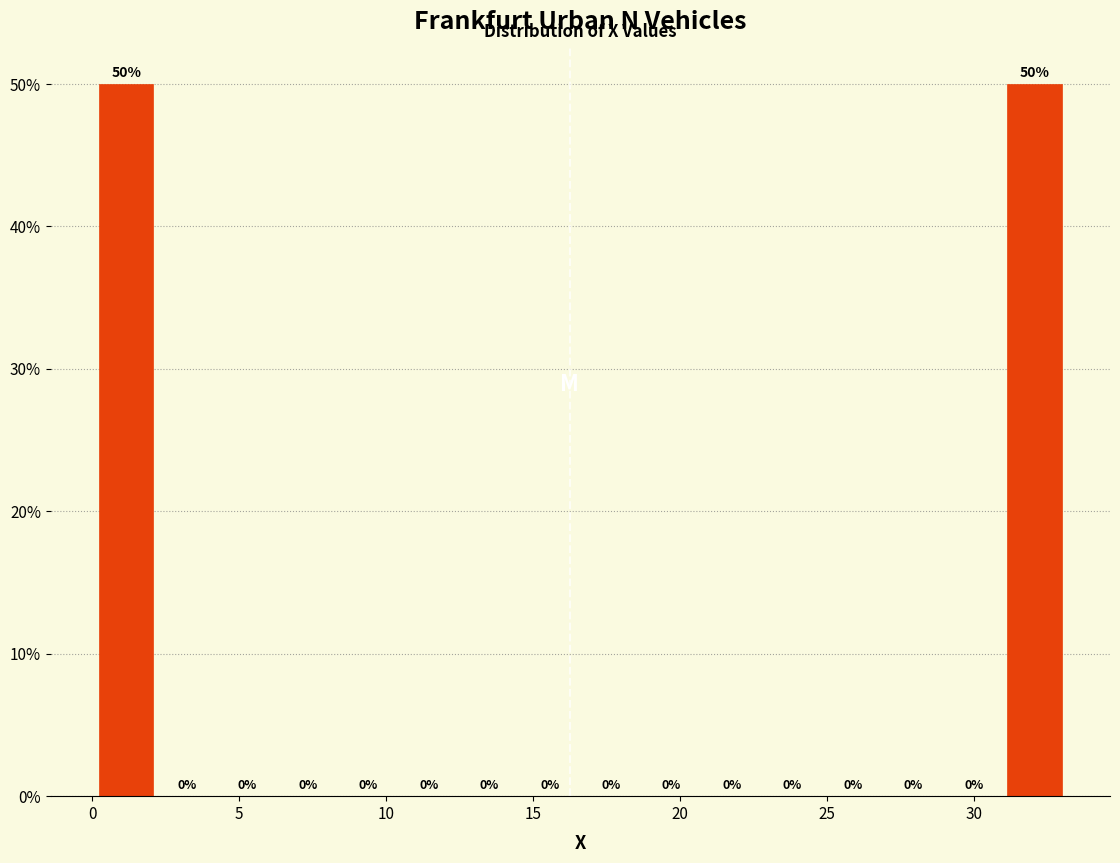

Reading left to right, transcribe this chart: for each bar, give the range it covers on the x-axis and its height. The bar edges are not printed on the chart, so give them approximately, as read against the axis.

0.0 to 2.0: 50
2.0 to 4.0: 0
4.0 to 6.5: 0
6.5 to 8.5: 0
8.5 to 10.5: 0
10.5 to 12.5: 0
12.5 to 14.5: 0
14.5 to 16.5: 0
16.5 to 18.5: 0
18.5 to 20.5: 0
20.5 to 23.0: 0
23.0 to 25.0: 0
25.0 to 27.0: 0
27.0 to 29.0: 0
29.0 to 31.0: 0
31.0 to 33.0: 50